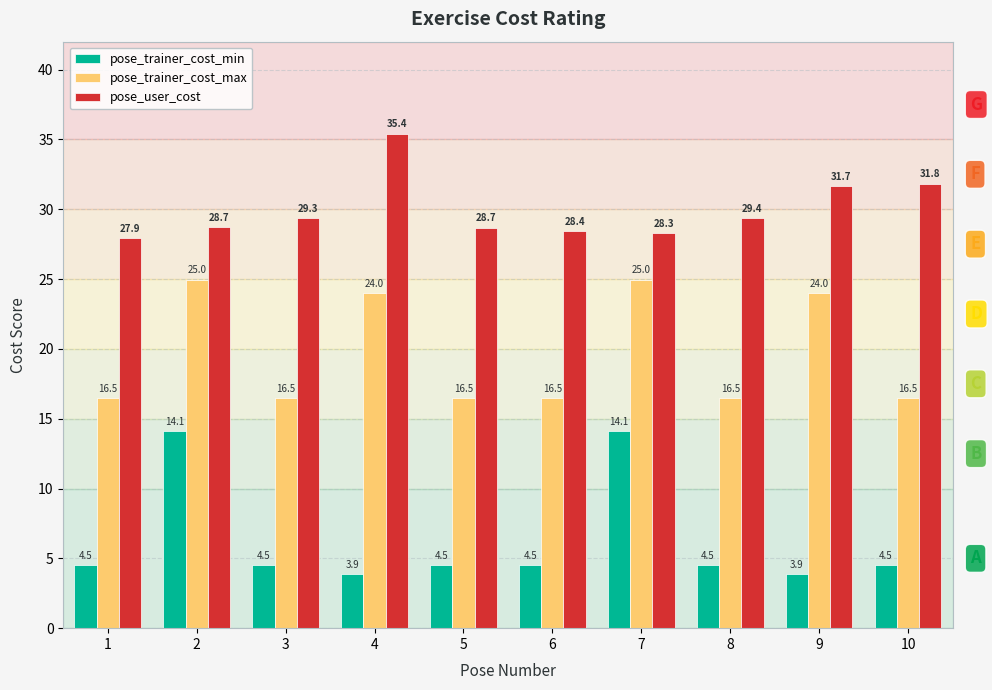

Which series has the largest range (max minus min)?

pose_trainer_cost_min